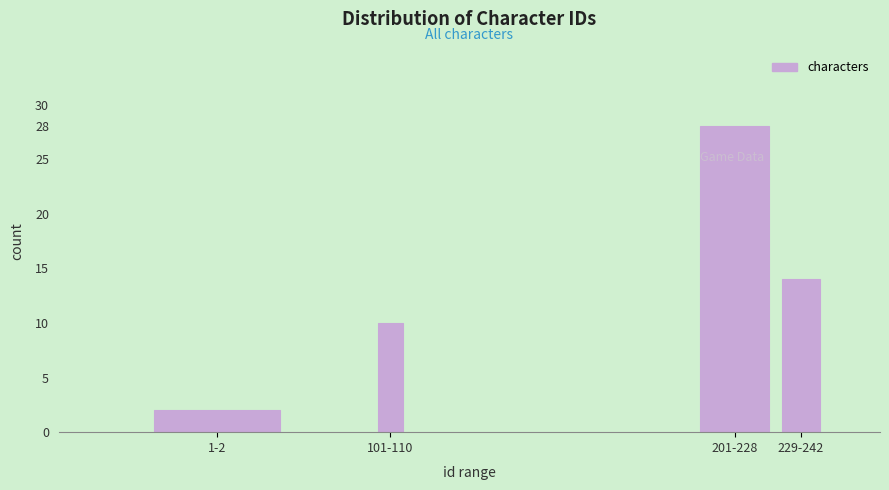

Reading left to right, transcribe all the data shown in this chart.

1-2=2	101-110=10	201-228=28	229-242=14